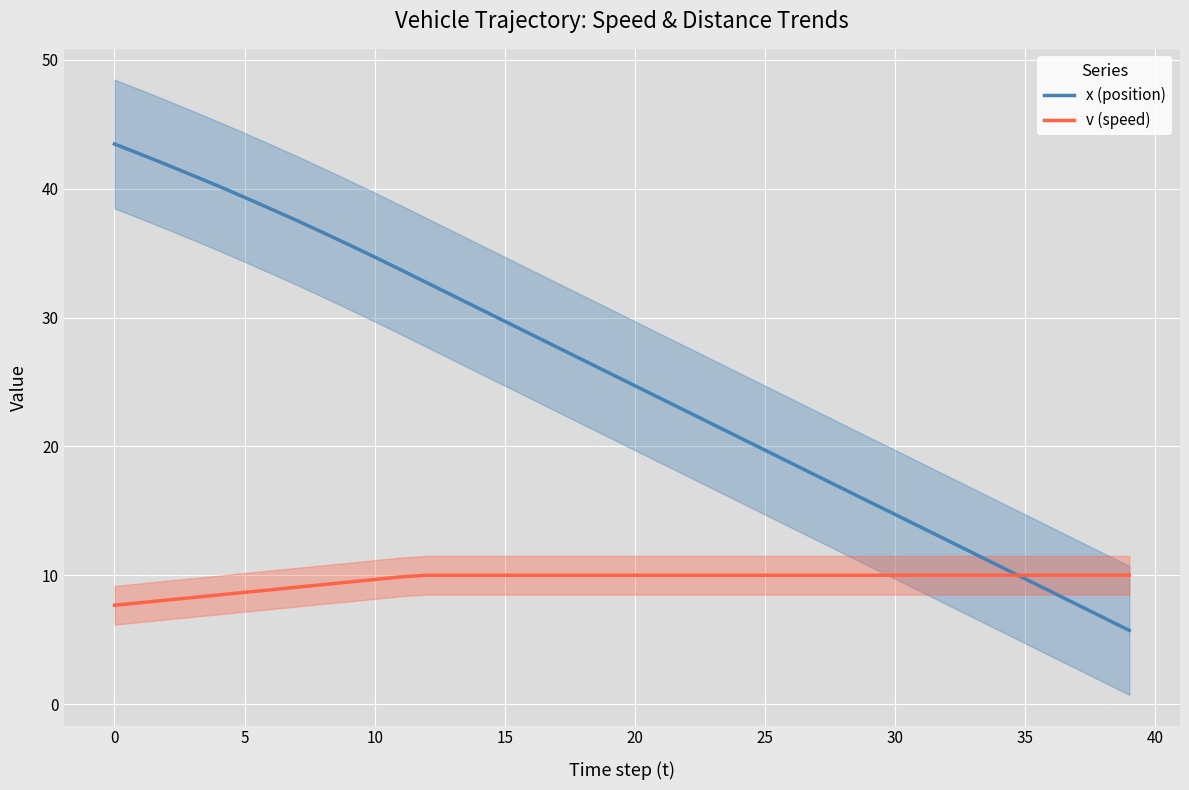

Rank the series by their average value, from highest to lowest.

x (position), v (speed)